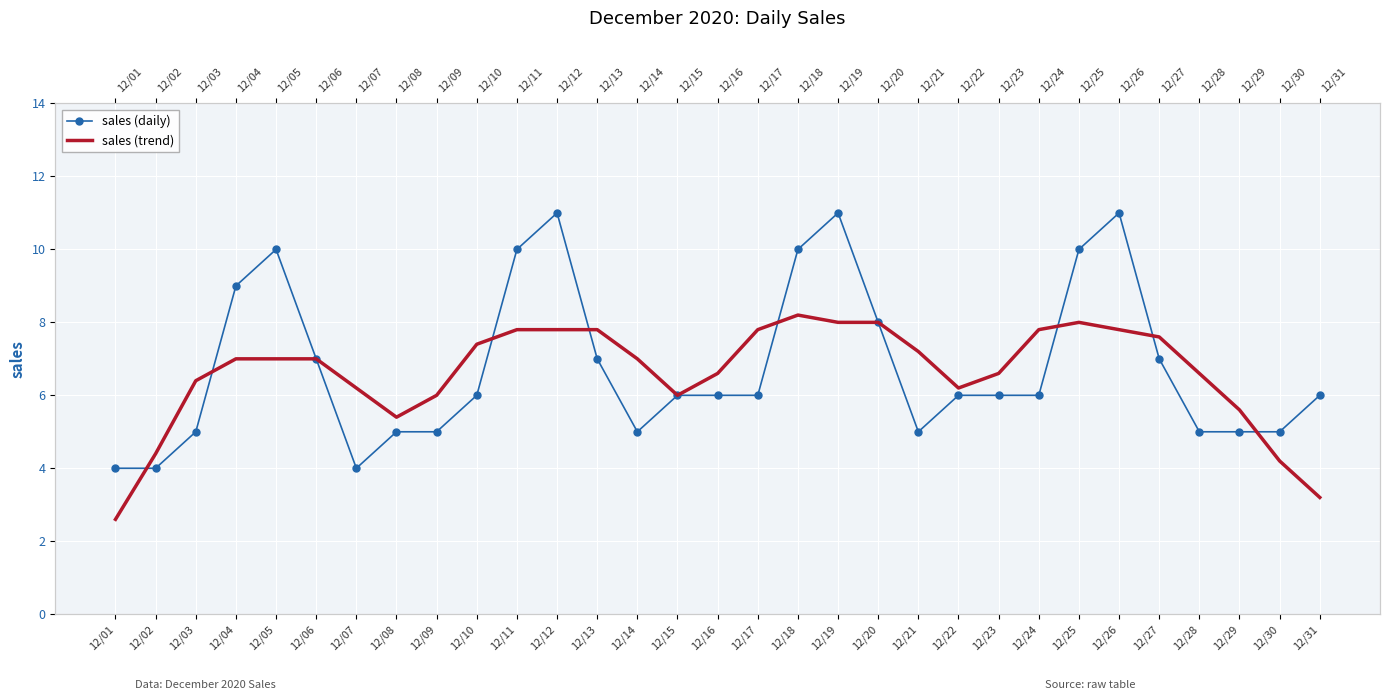

What is the sum of the sales (daily) values at 12/18 and 12/16?

16.0